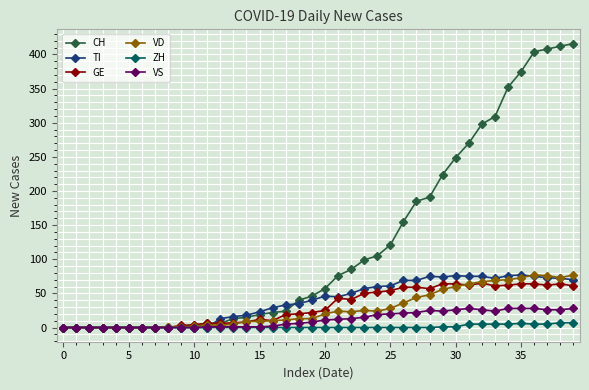

Which series has the largest total across all categories?

CH